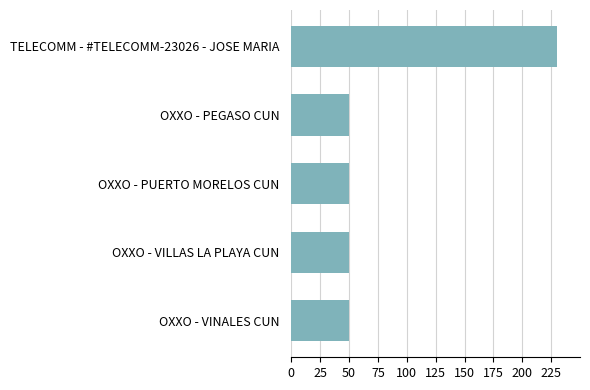

Which label corresponds to the largest value in the chart?

TELECOMM - #TELECOMM-23026 - JOSE MARIA